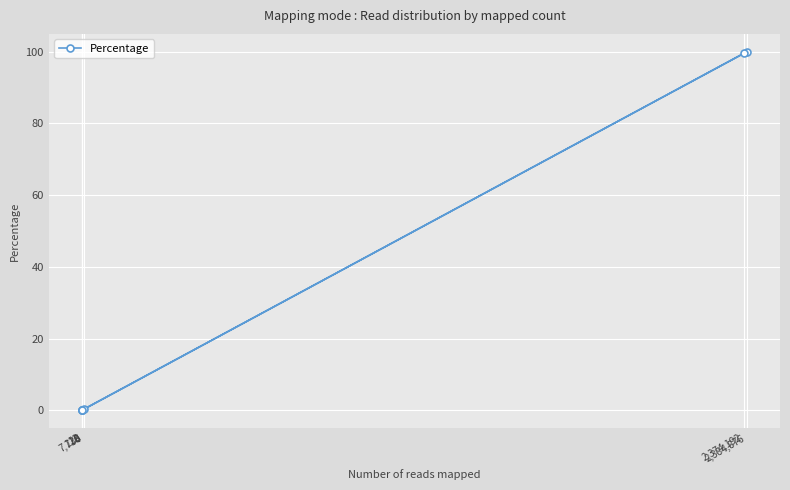

What is the difference between the maximum and minimum values?

100.0